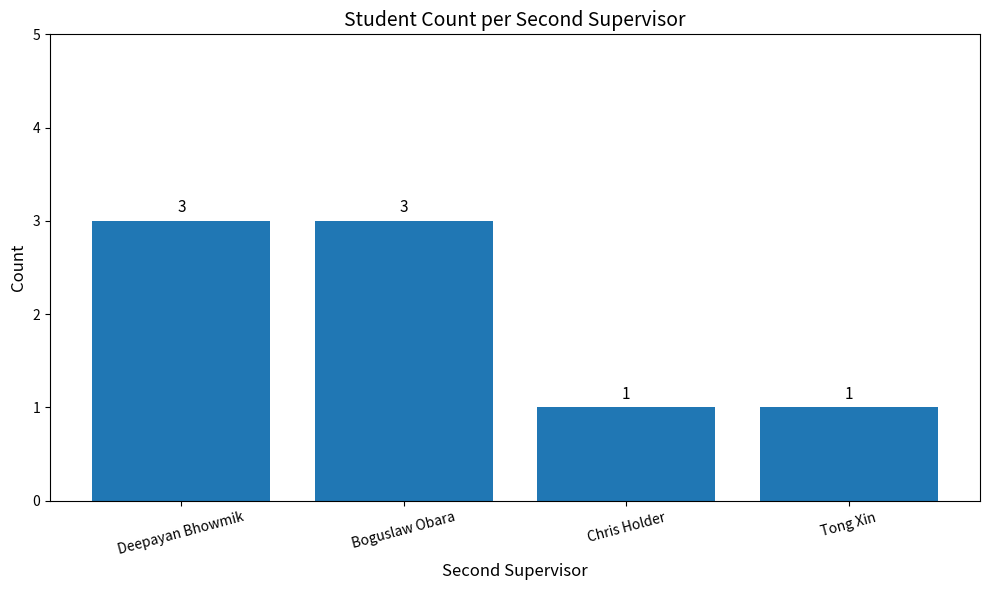

The chart shows a value of 4 at Boguslaw Obara. True or false?

False